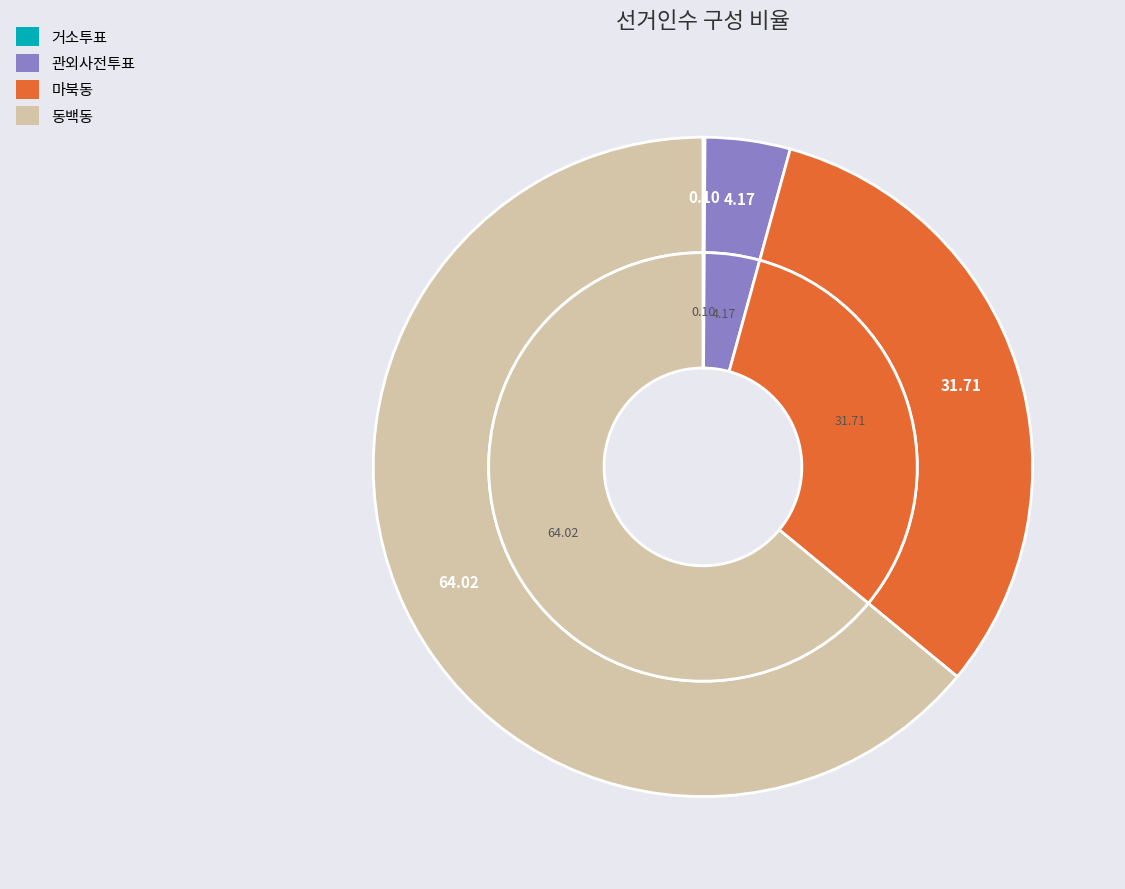

Is 마북동 the majority of the pie?

No